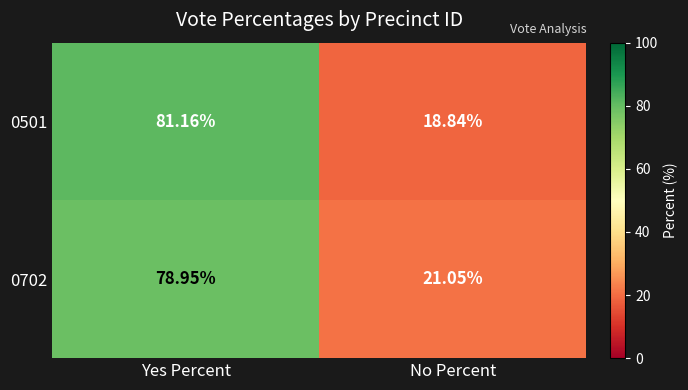

Which category has the highest value in the 0702 series?

Yes Percent